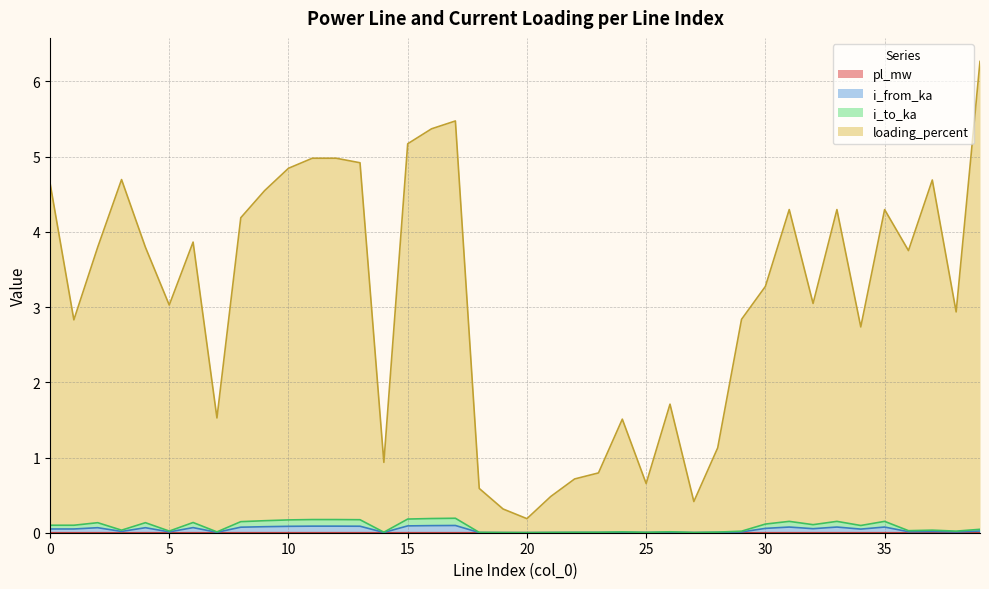

Reading left to right, list all the values displayed in this chart.

pl_mw: 0=0.0	1=0.0	2=0.0	3=0.0	4=0.0	5=0.0	6=0.0	7=0.0	8=0.0	9=0.0	10=0.0	11=0.0	12=0.0	13=0.0	14=0.0	15=0.0	16=0.0	17=0.0	18=0.0	19=0.0	20=0.0	21=0.0	22=0.0	23=0.0	24=0.0	25=0.0	26=0.0	27=0.0	28=0.0	29=0.0	30=0.0	31=0.0	32=0.0	33=0.0	34=0.0	35=0.0	36=0.0	37=0.0	38=0.0	39=0.0
i_from_ka: 0=0.1	1=0.1	2=0.1	3=0.0	4=0.1	5=0.0	6=0.1	7=0.0	8=0.1	9=0.2	10=0.2	11=0.2	12=0.2	13=0.2	14=0.0	15=0.2	16=0.2	17=0.2	18=0.0	19=0.0	20=0.0	21=0.0	22=0.0	23=0.0	24=0.0	25=0.0	26=0.0	27=0.0	28=0.0	29=0.0	30=0.1	31=0.2	32=0.1	33=0.2	34=0.1	35=0.2	36=0.0	37=0.0	38=0.0	39=0.0
i_to_ka: 0=0.0	1=0.0	2=0.1	3=0.0	4=0.1	5=0.0	6=0.1	7=0.0	8=0.1	9=0.1	10=0.1	11=0.1	12=0.1	13=0.1	14=0.0	15=0.1	16=0.1	17=0.1	18=0.0	19=0.0	20=0.0	21=0.0	22=0.0	23=0.0	24=0.0	25=0.0	26=0.0	27=0.0	28=0.0	29=0.0	30=0.1	31=0.1	32=0.1	33=0.1	34=0.0	35=0.1	36=0.0	37=0.0	38=0.0	39=0.0
loading_percent: 0=4.7	1=2.8	2=3.8	3=4.7	4=3.8	5=3.0	6=3.9	7=1.5	8=4.2	9=4.5	10=4.8	11=5.0	12=5.0	13=4.9	14=0.9	15=5.2	16=5.4	17=5.5	18=0.6	19=0.3	20=0.2	21=0.5	22=0.7	23=0.8	24=1.5	25=0.7	26=1.7	27=0.4	28=1.1	29=2.8	30=3.3	31=4.3	32=3.0	33=4.3	34=2.7	35=4.3	36=3.8	37=4.7	38=2.9	39=6.3